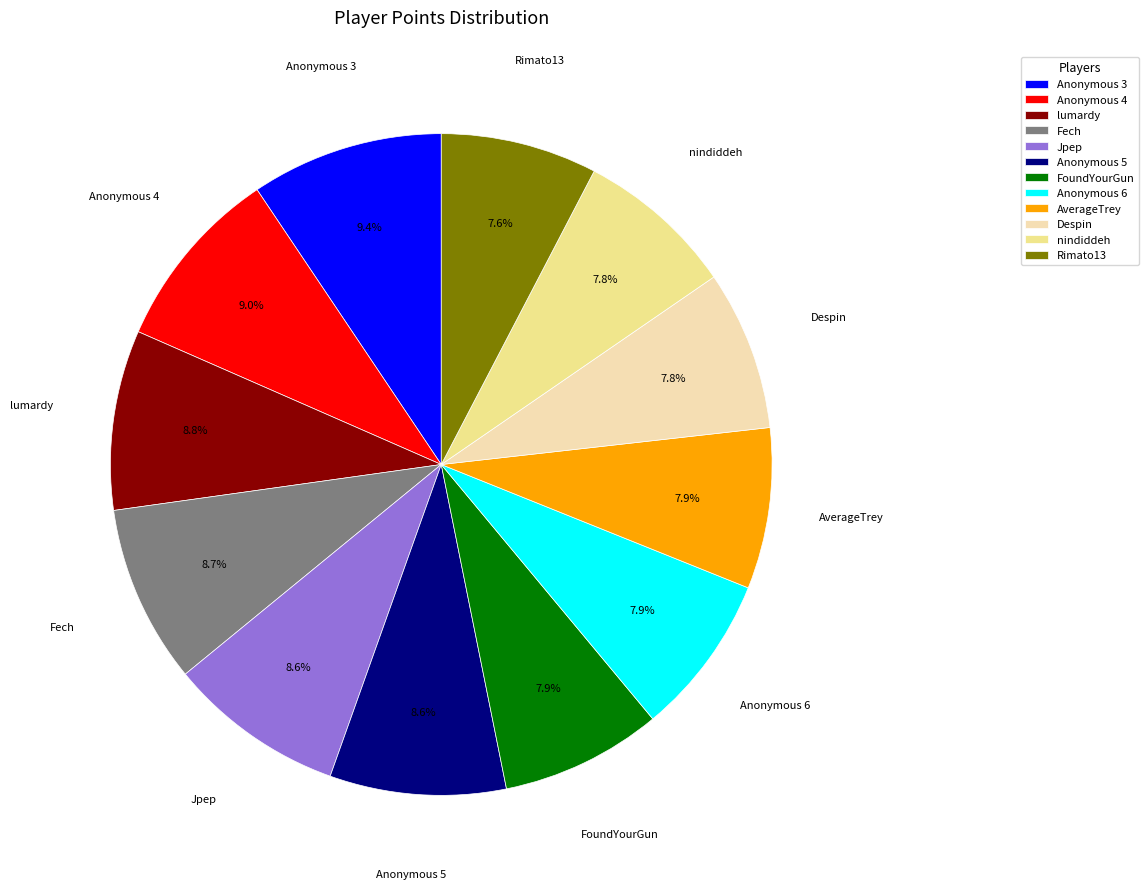

Which has a higher value, Fech or Anonymous 3?

Anonymous 3